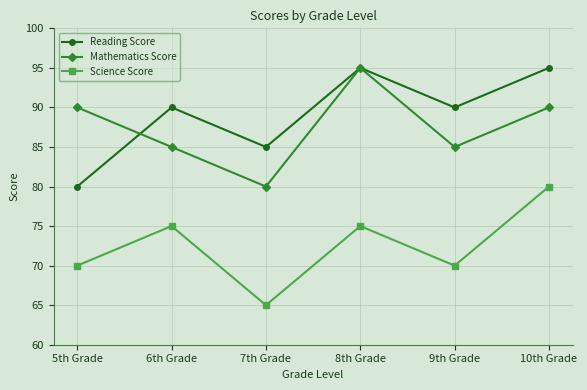

How many values in the Science Score series are below 75?

3